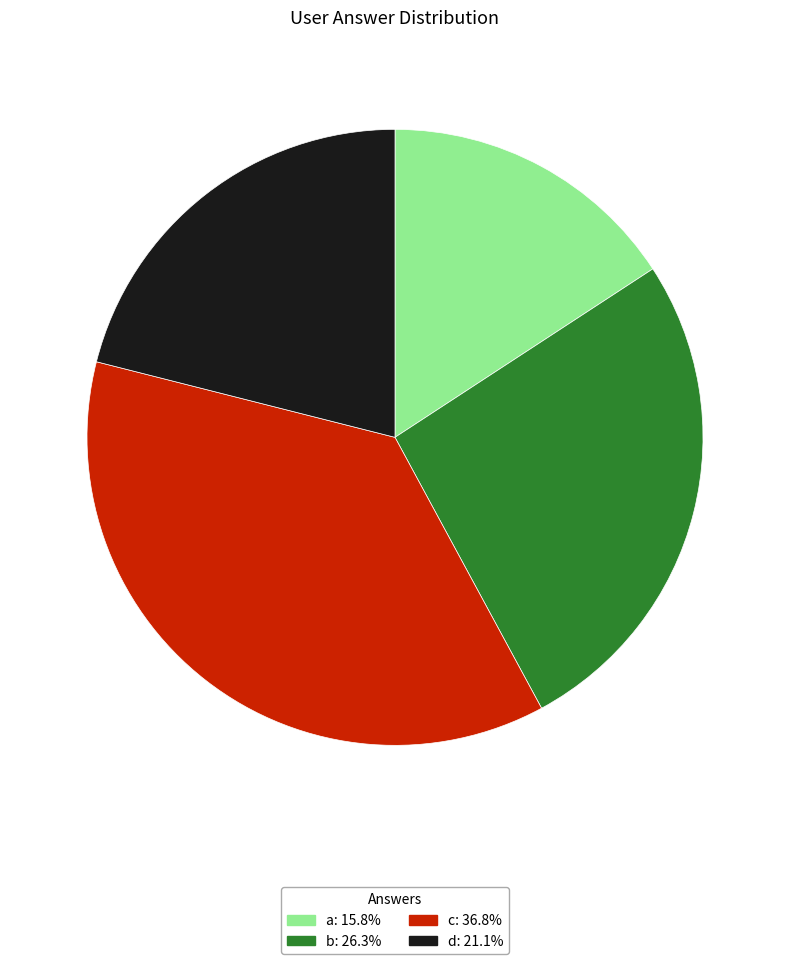

The d slice represents 35% of the pie. True or false?

False